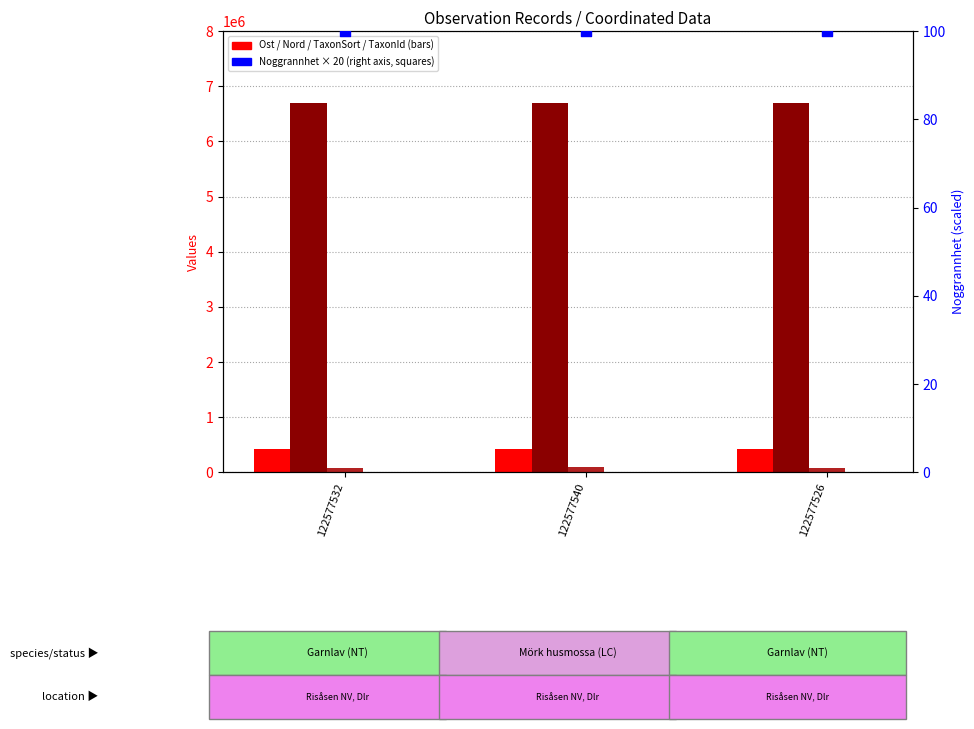

Which series contains the highest Y value?

Nord